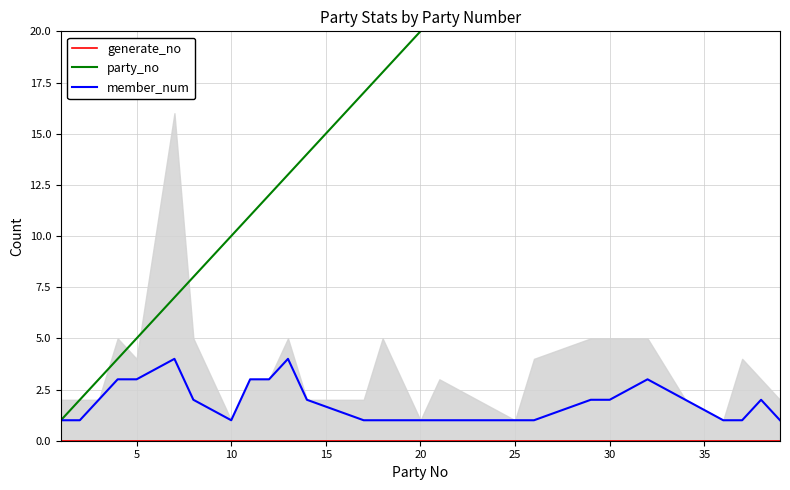

What are all the series names shown in the legend?

generate_no, party_no, member_num